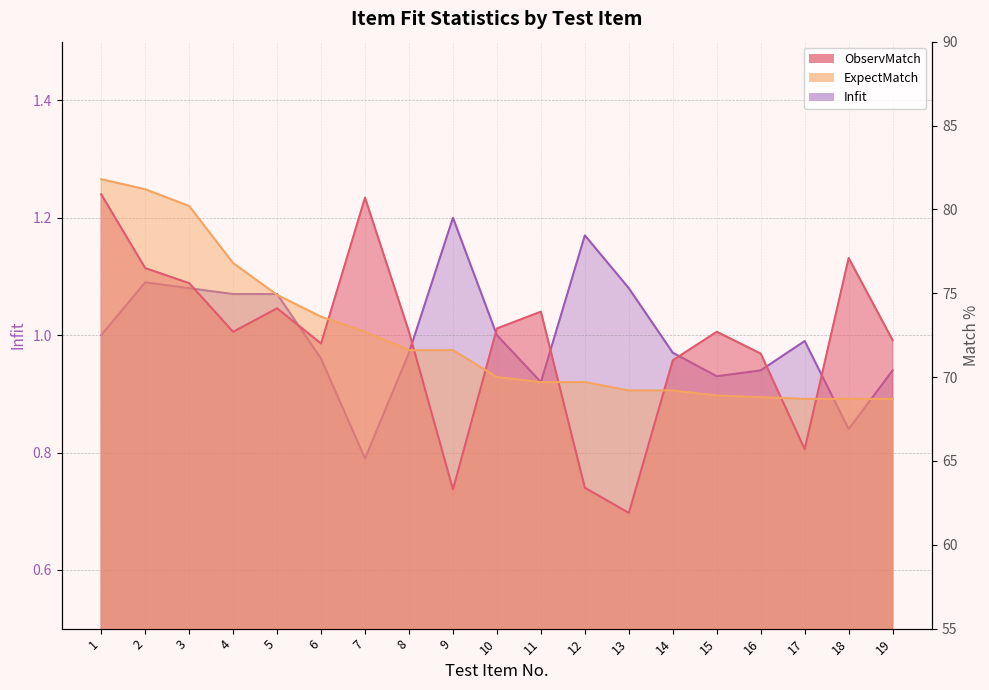

What is the difference between the maximum and minimum values in the ExpectMatch series?

13.1